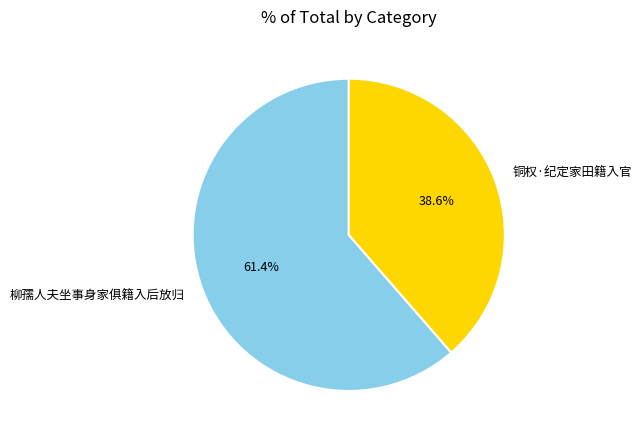

To the nearest percent, what is the average slice percentage?

50%